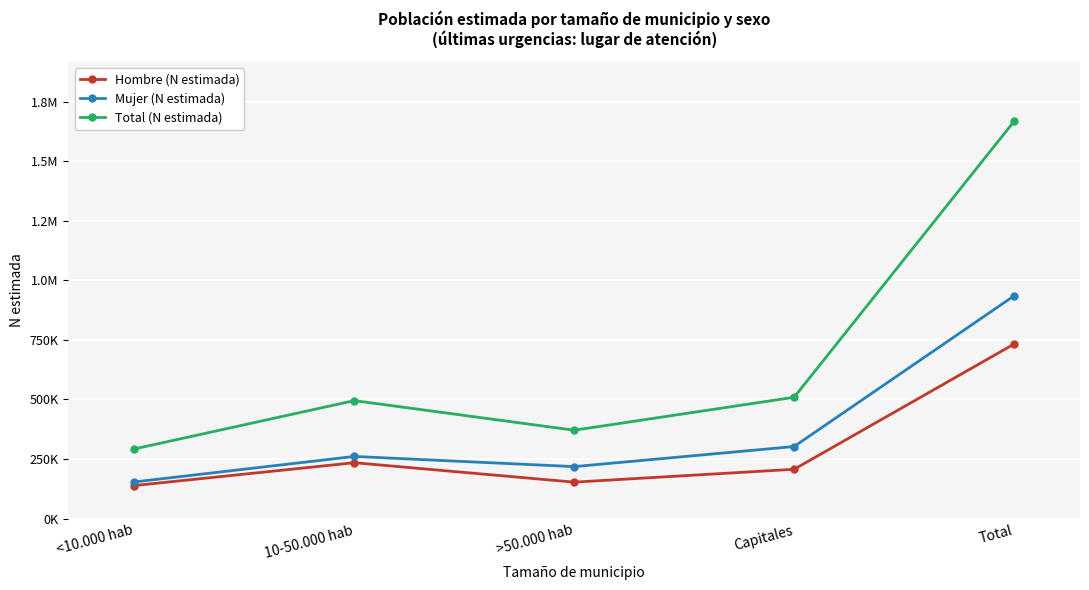

True or false: Total (N estimada) and Hombre (N estimada) cross at least once.

False